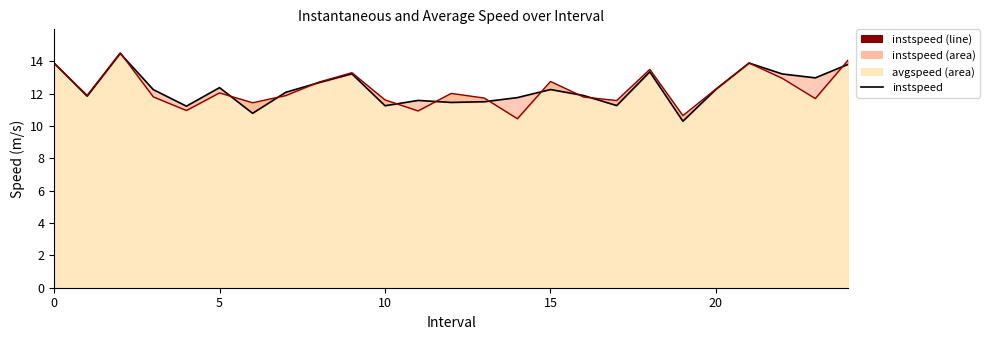

Where is avgspeed line nearest to the value 12?

12